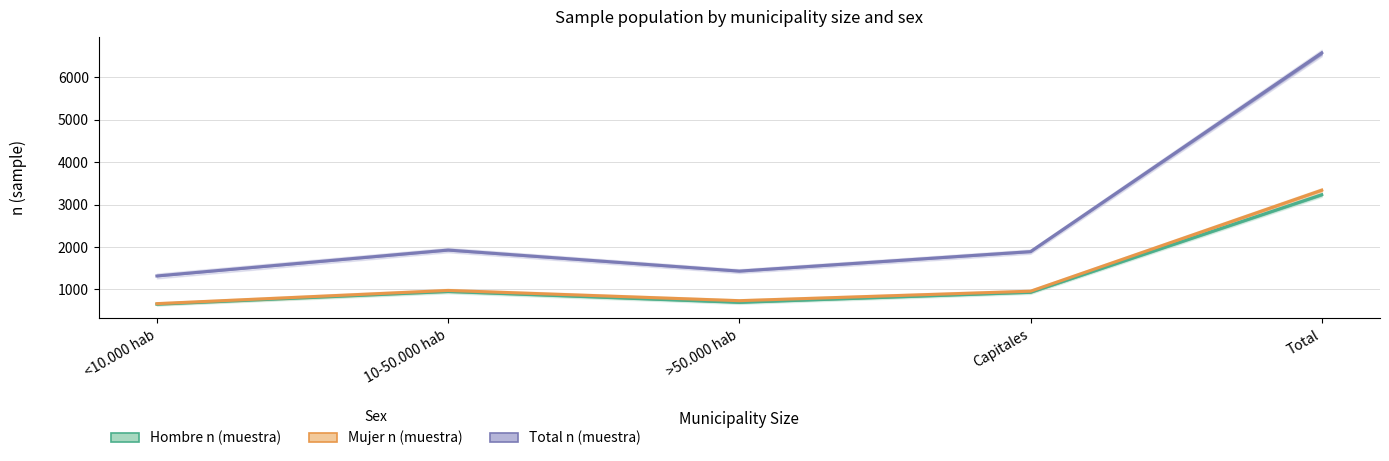

At how many categories does at least one series exceed 5841?

1